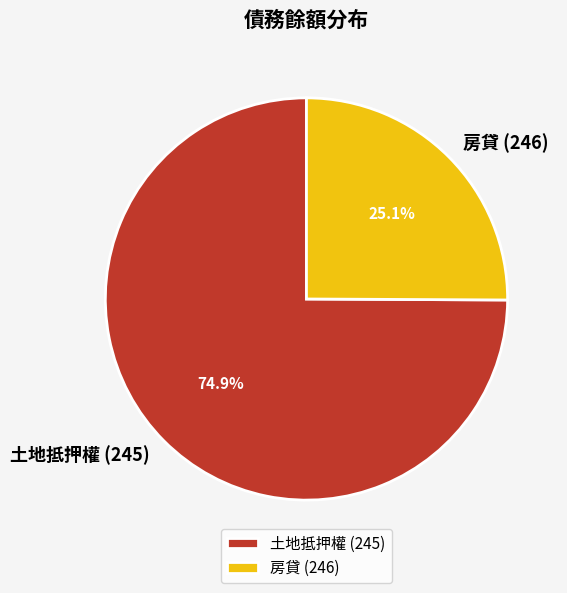

How many segments does this pie chart have?

2